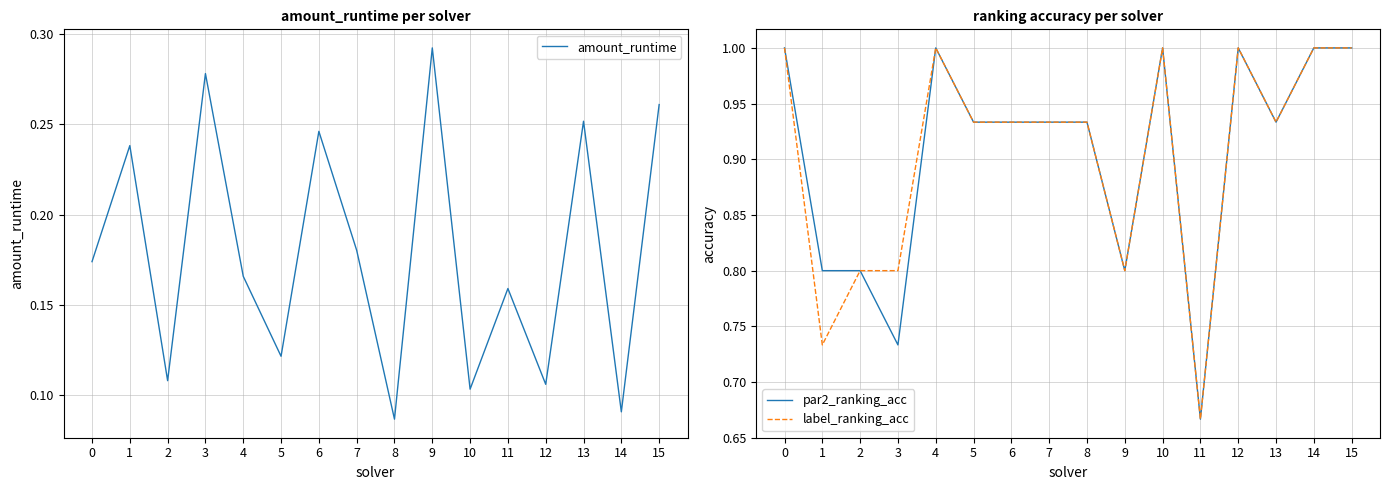

At 9, list the series in order from largest to smallest.

par2_ranking_acc, label_ranking_acc, amount_runtime